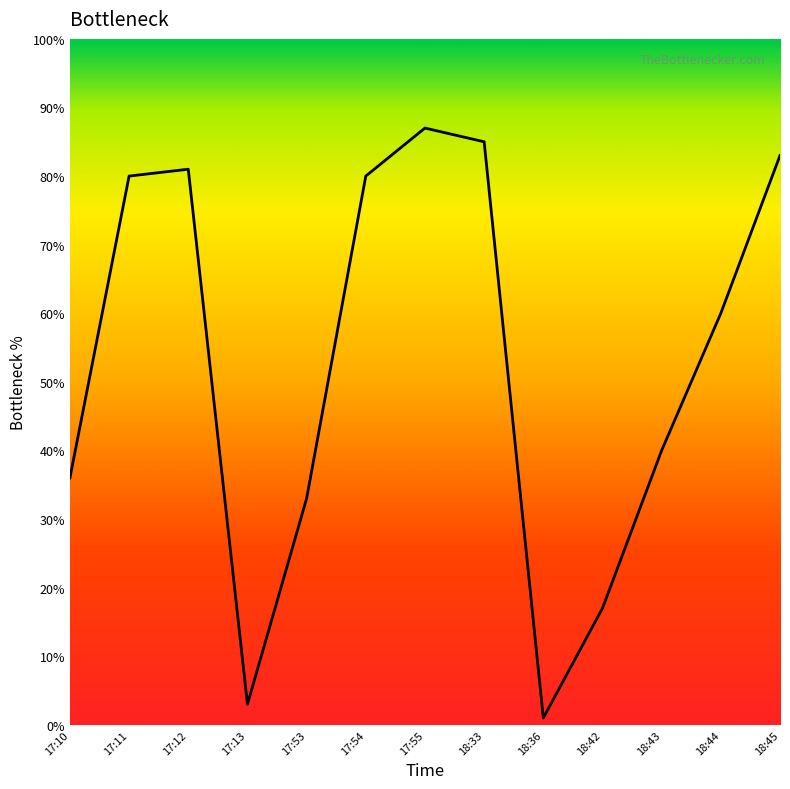

Does the chart display data point markers on the line(s)?

No